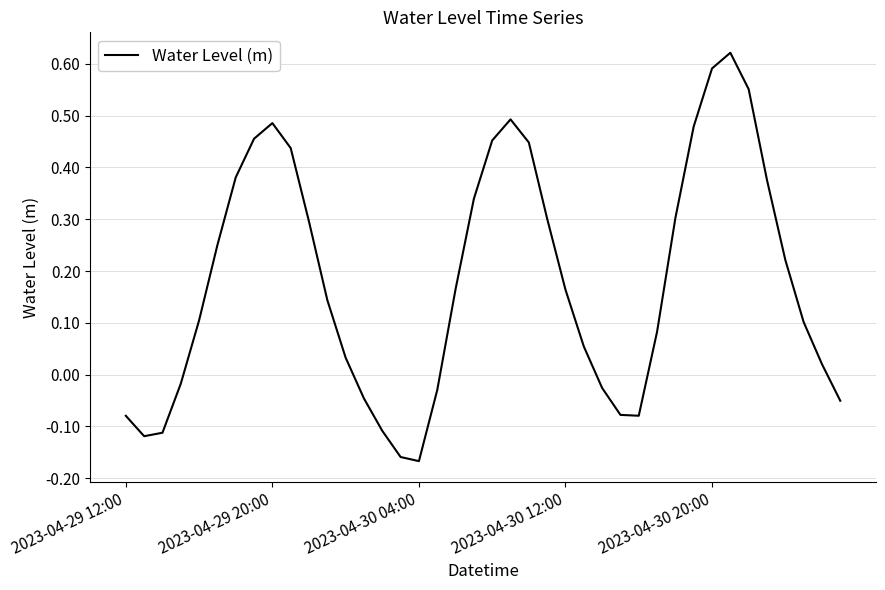

The chart shows a value of 0.3 at 2023-04-30 12:00. True or false?

False